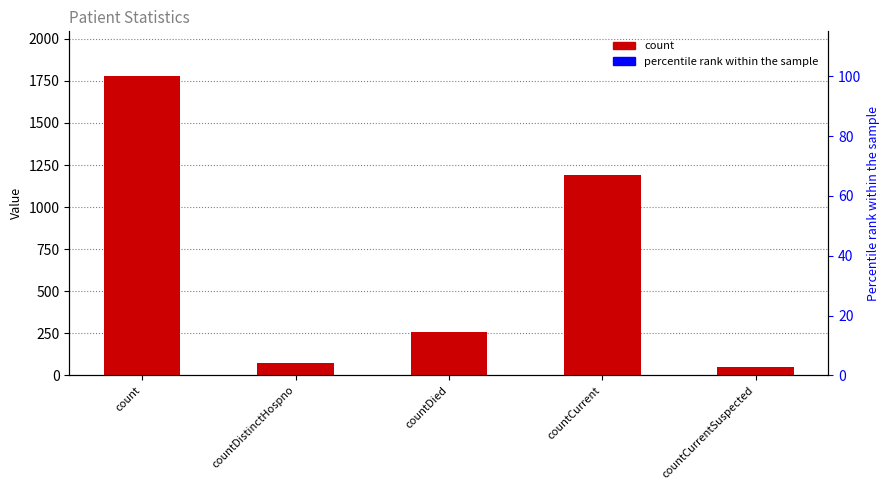

What are all the series names shown in the legend?

count, percentile rank within the sample